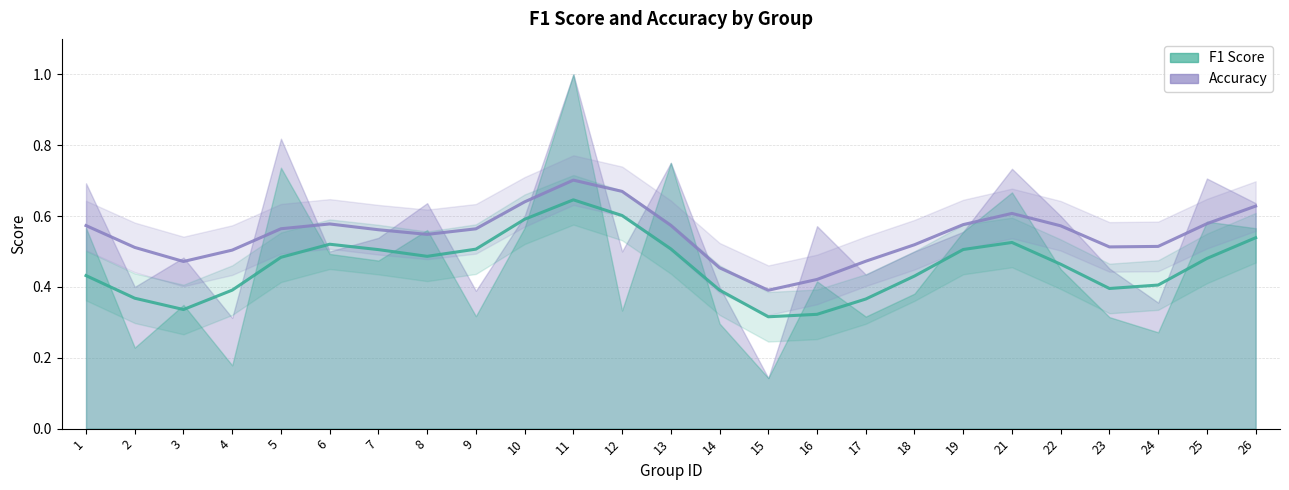

Which series has the largest total across all categories?

accuracy (trend)